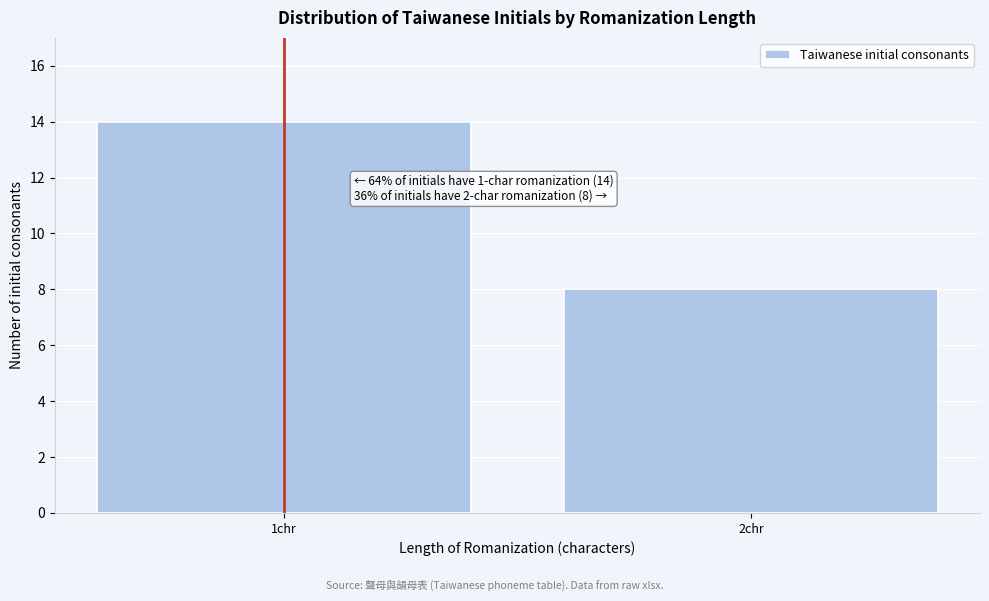

Reading left to right, what are all the values shown in this chart?

14	8